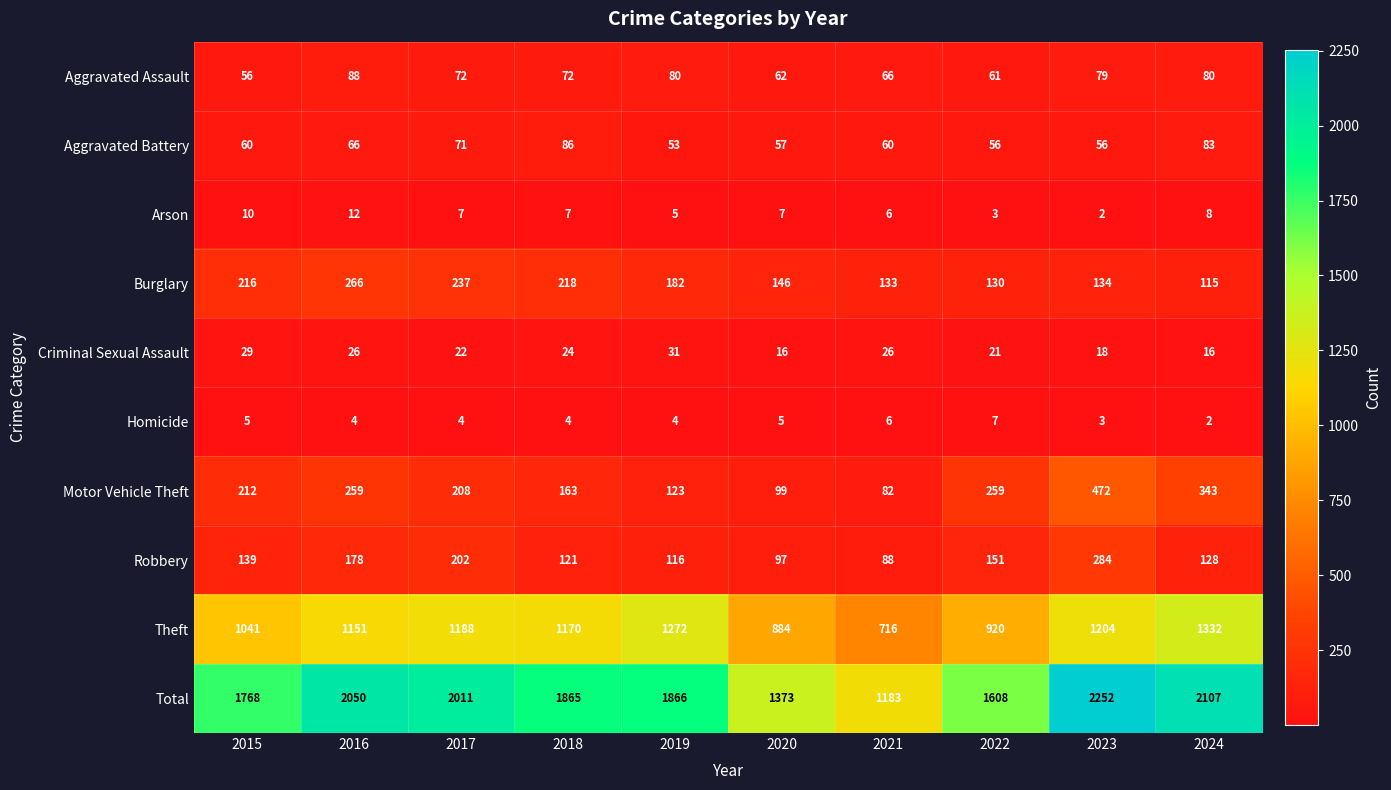

What is the average value of the Criminal Sexual Assault series?

23